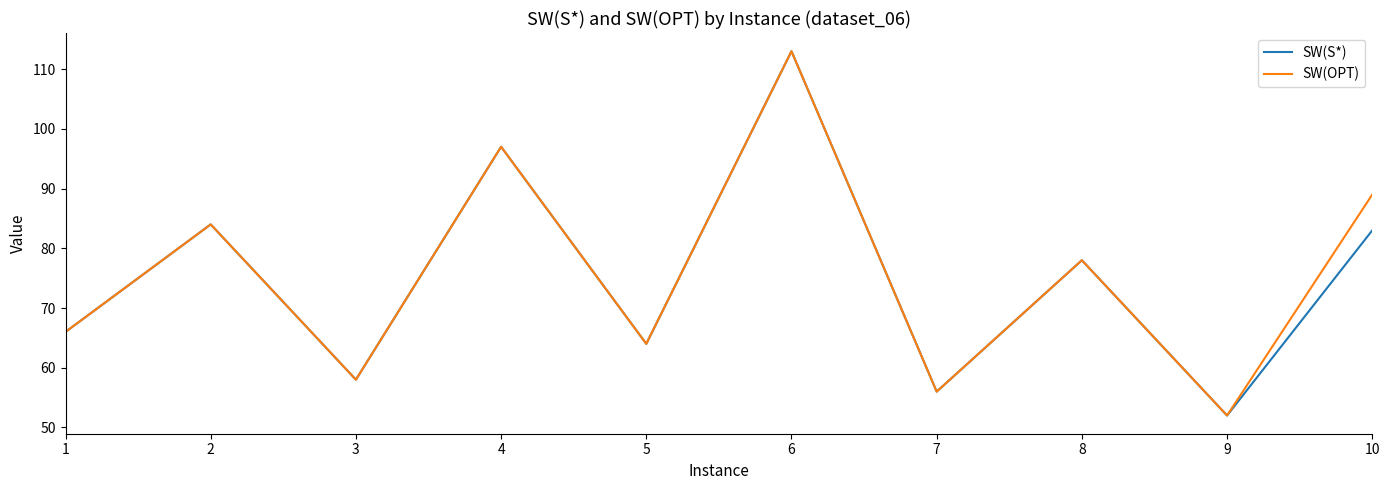

At which label does SW(S*) reach its peak?

6